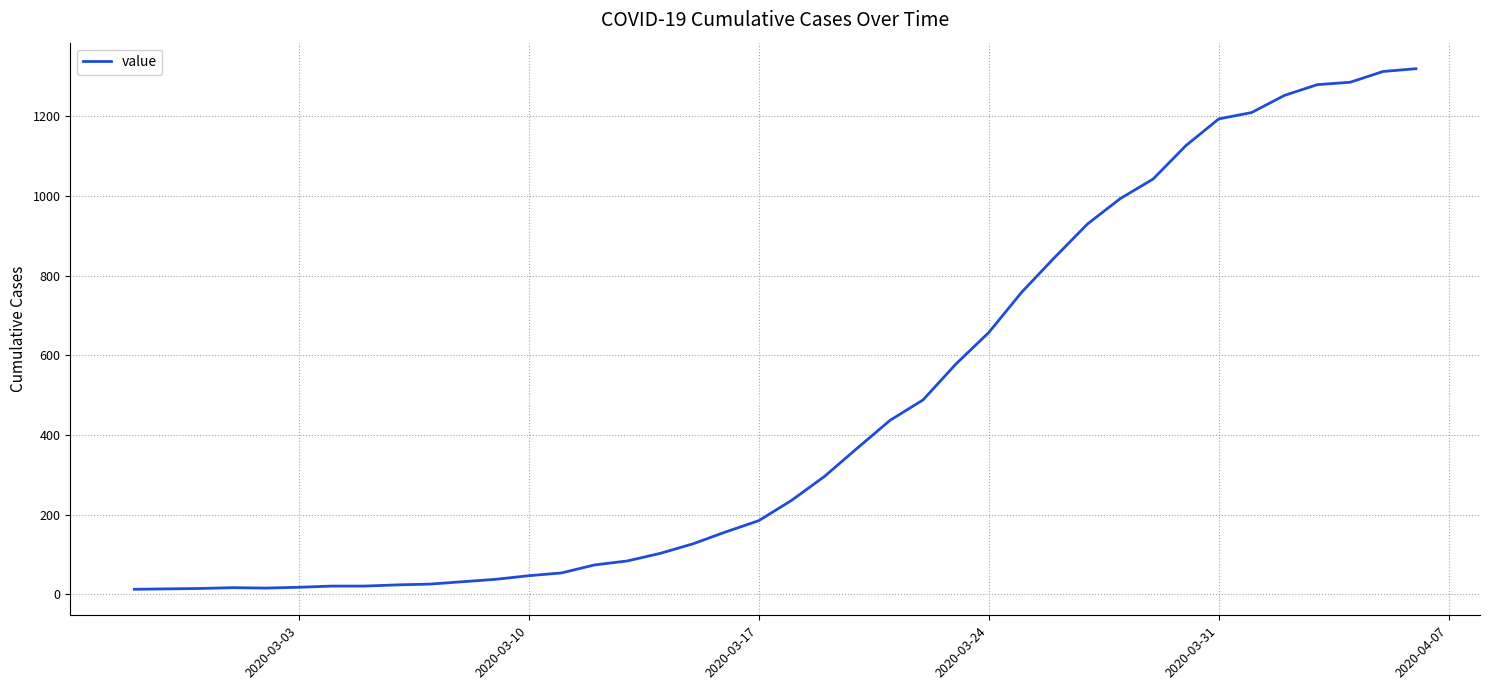

What is the difference between the maximum and minimum values?

1306